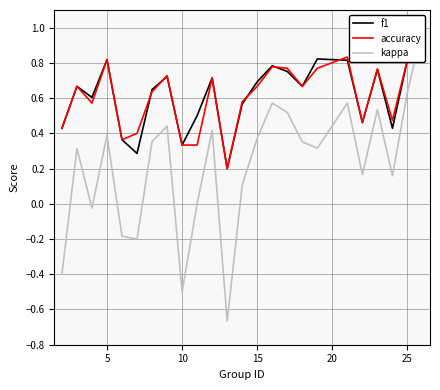

True or false: kappa and accuracy cross at least once.

False